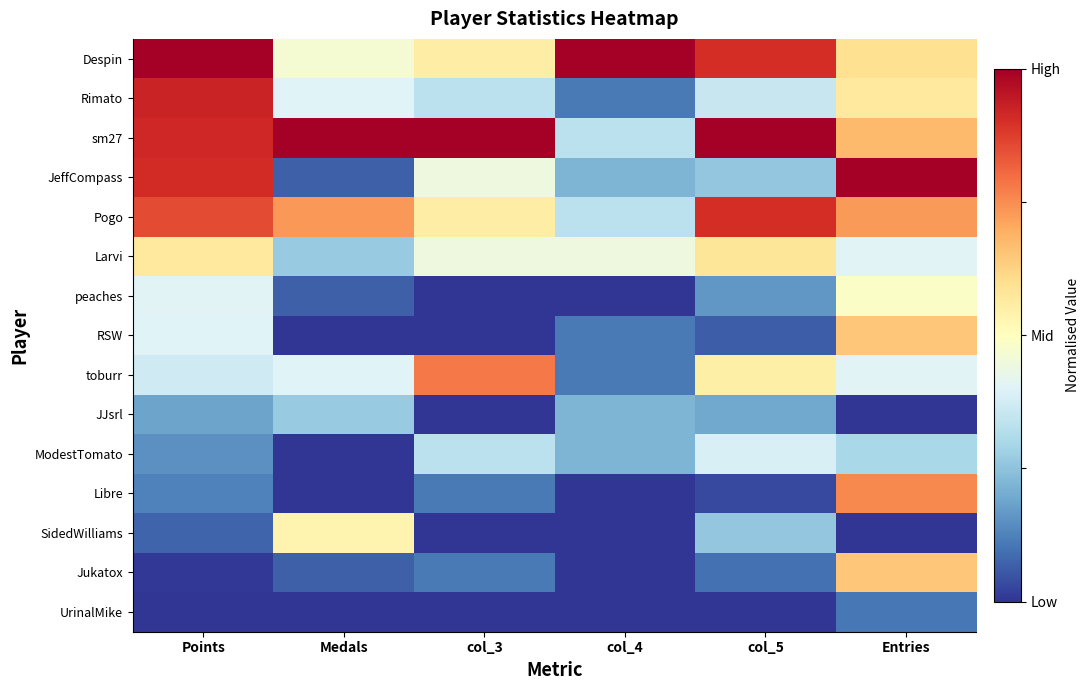

At how many categories does at least one series exceed 0?

6